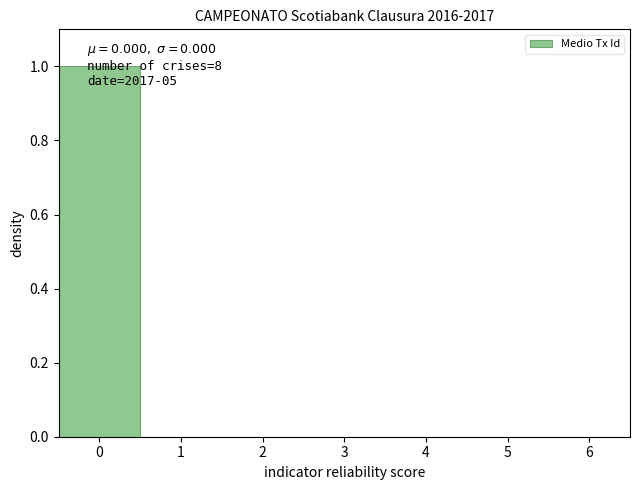

Which range on the x-axis has the tallest bar?

-0.5 to 0.5